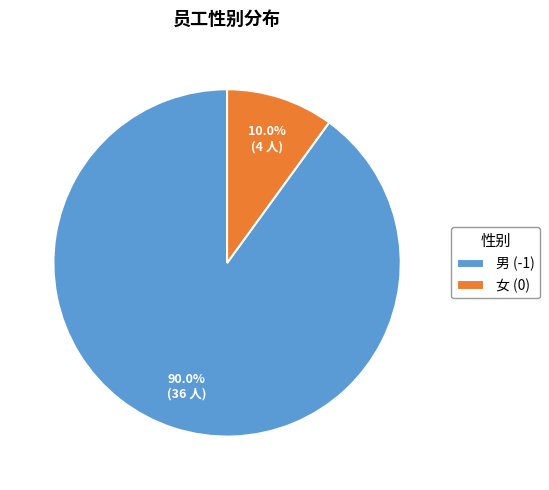

How many segments does this pie chart have?

2